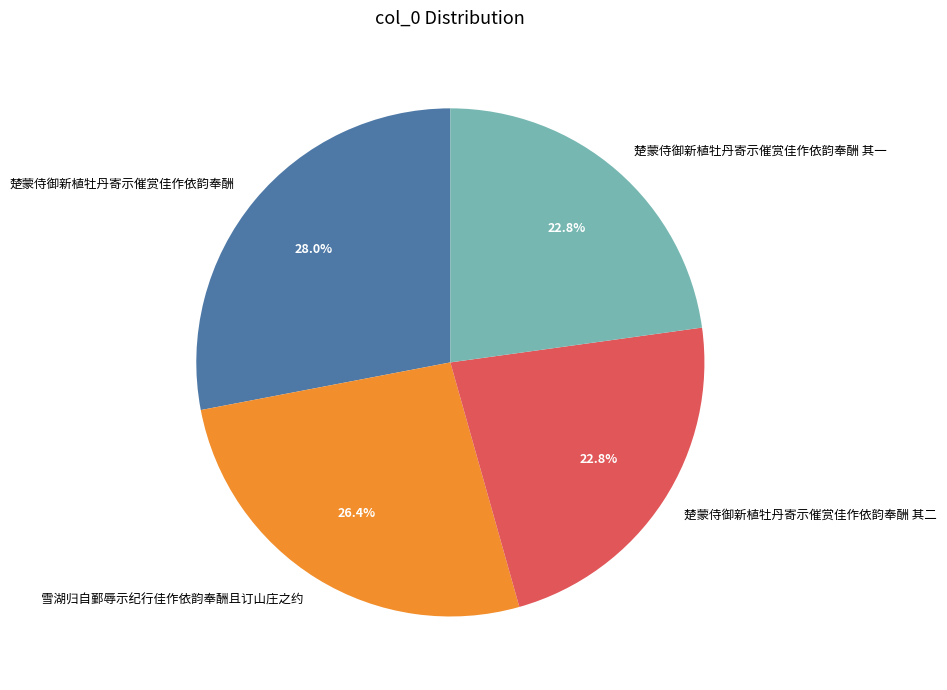

Which category has the biggest portion of the pie?

楚蒙侍御新植牡丹寄示催赏佳作依韵奉酬